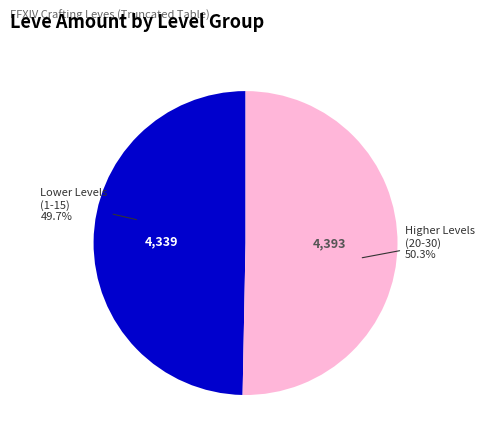

Does any single category account for the majority?

Yes